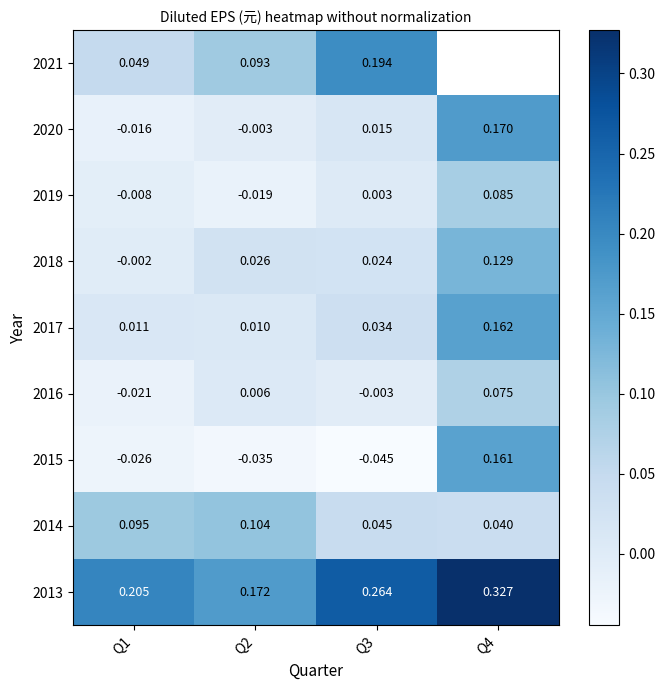

Is the value of 2015 at Q3 greater than the value of 2019 at Q1?

No